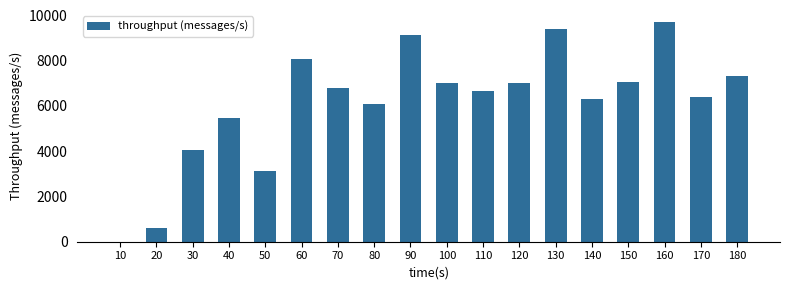

Which category has the highest value across all series?

160